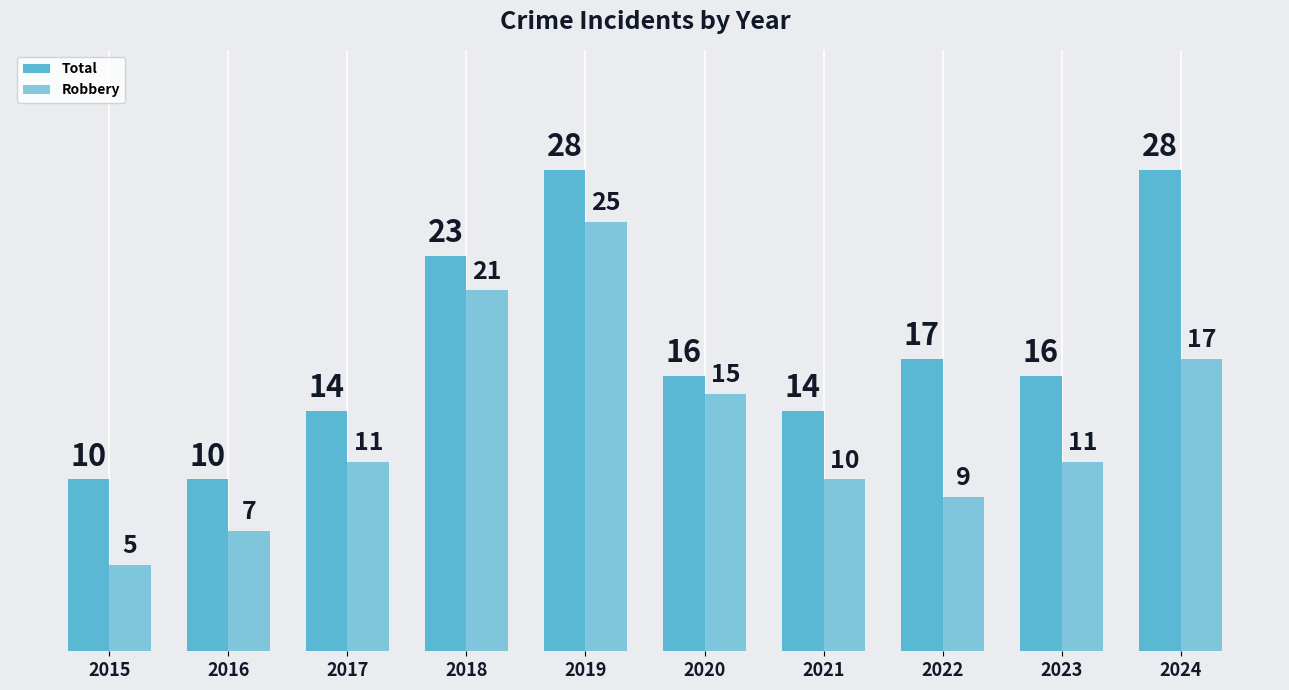

How many categories are shown in the chart?

10